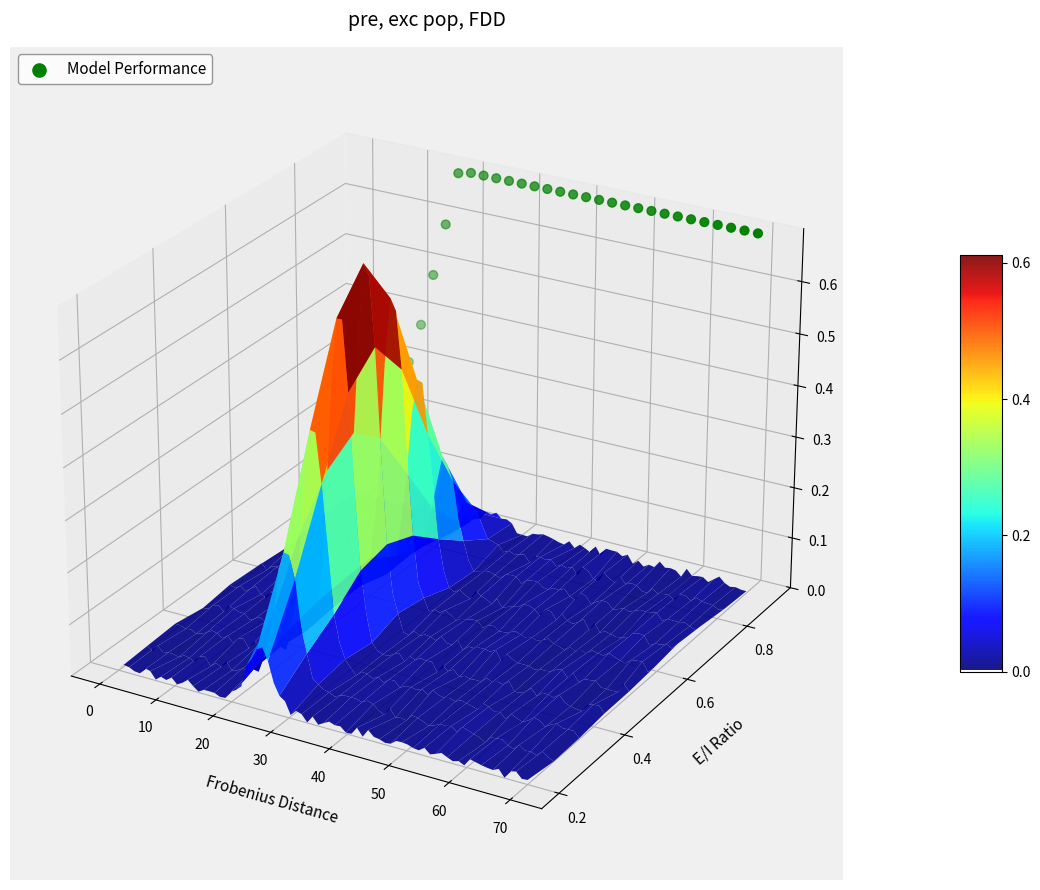

The value at 28 is 0.0. True or false?

False